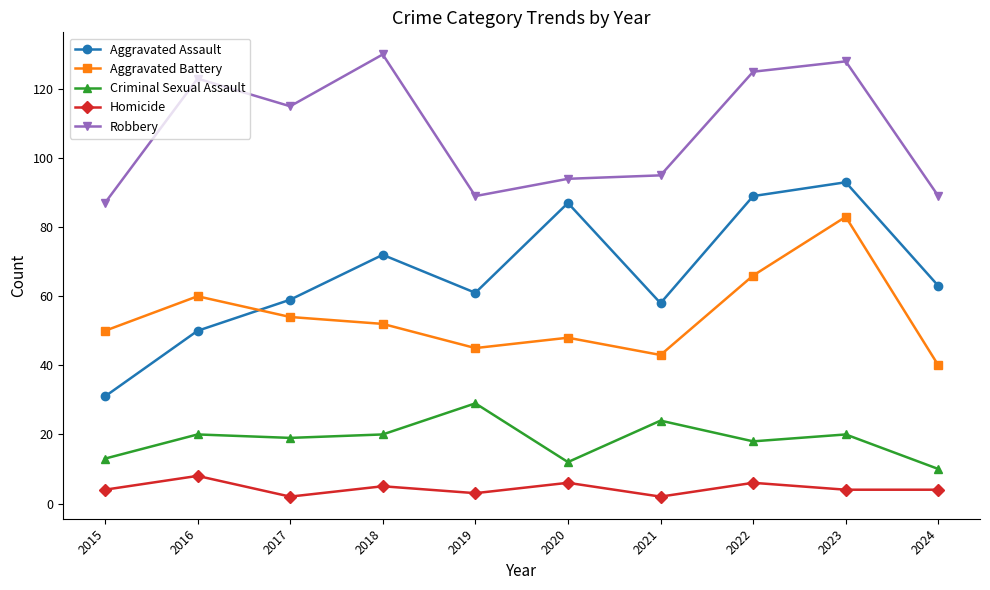

True or false: Homicide and Criminal Sexual Assault cross at least once.

False